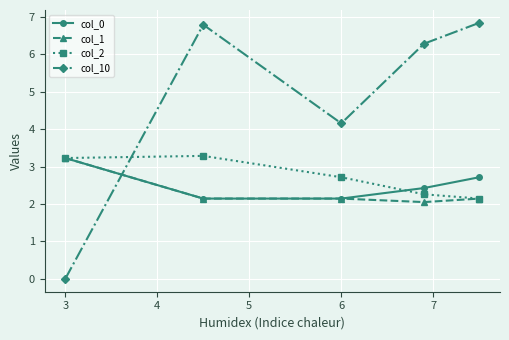

Reading right to left, list all the values displayed in this chart.

col_0: 2.7	2.4	2.1	2.1	3.2
col_1: 2.1	2.1	2.1	2.1	3.2
col_2: 2.1	2.3	2.7	3.3	3.2
col_10: 6.8	6.3	4.2	6.8	0.0